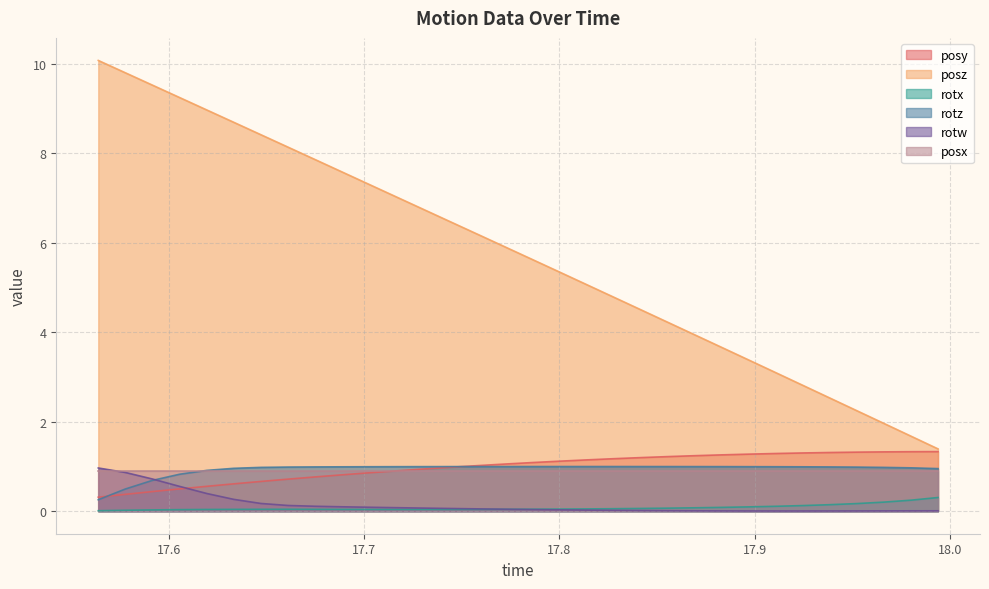

What is the highest value of the rotz series?

1.0